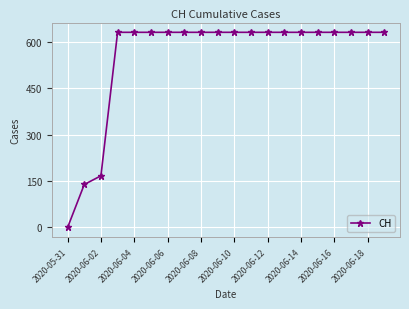

Reading right to left, list all the values displayed in this chart.

631	631	631	631	631	631	631	631	631	631	631	631	631	631	631	631	631	167	139	0